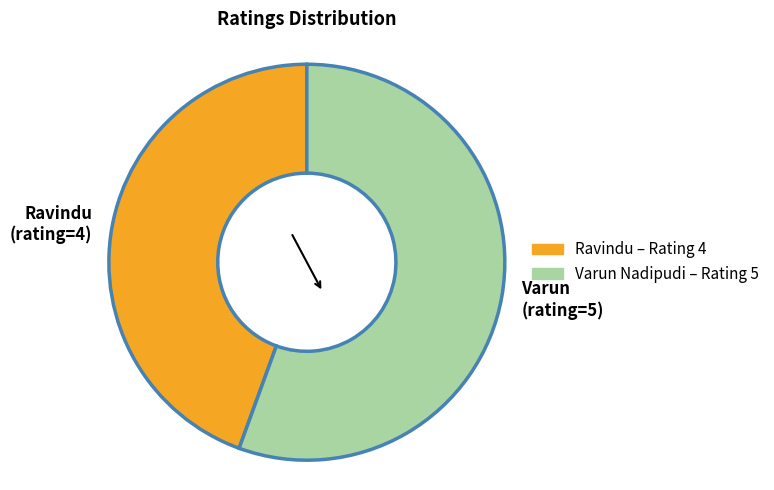

Rank the categories by value from highest to lowest.

Varun (rating=5), Ravindu (rating=4)